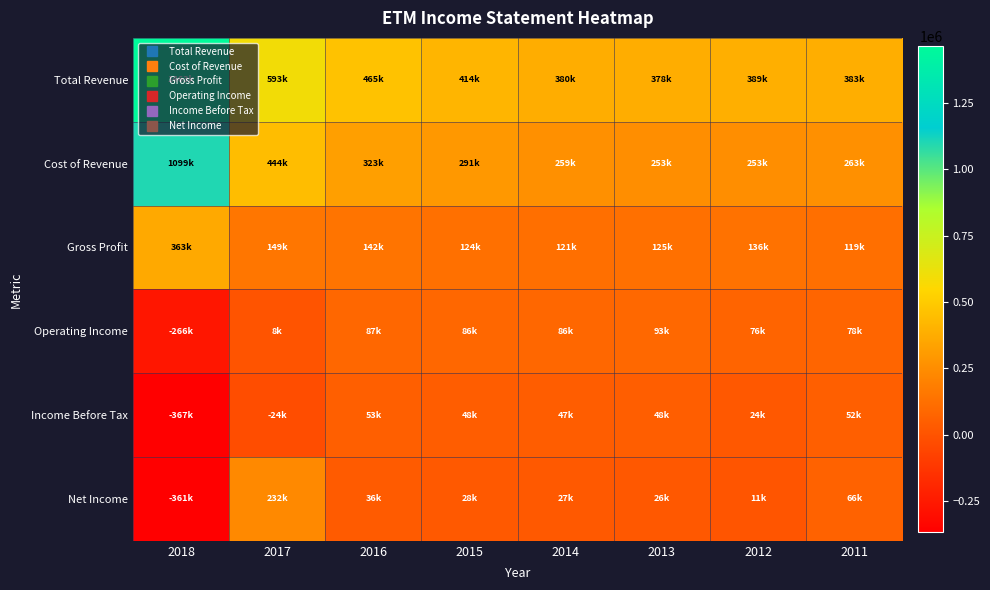

Reading right to left, list all the values displayed in this chart.

Total Revenue: 2011=382700	2012=388900	2013=377600	2014=379800	2015=414500	2016=464800	2017=592900	2018=1462600
Cost of Revenue: 2011=263400	2012=252900	2013=252600	2014=259200	2015=290800	2016=323300	2017=443500	2018=1099300
Gross Profit: 2011=119300	2012=136000	2013=125000	2014=120600	2015=123700	2016=141500	2017=149400	2018=363300
Operating Income: 2011=78300	2012=75800	2013=92600	2014=85600	2015=85600	2016=87200	2017=8400	2018=-265600
Income Before Tax: 2011=52100	2012=23700	2013=48500	2014=46700	2015=47600	2016=52900	2017=-24100	2018=-366700
Net Income: 2011=66300	2012=11300	2013=26000	2014=26800	2015=28400	2016=36200	2017=231800	2018=-361400